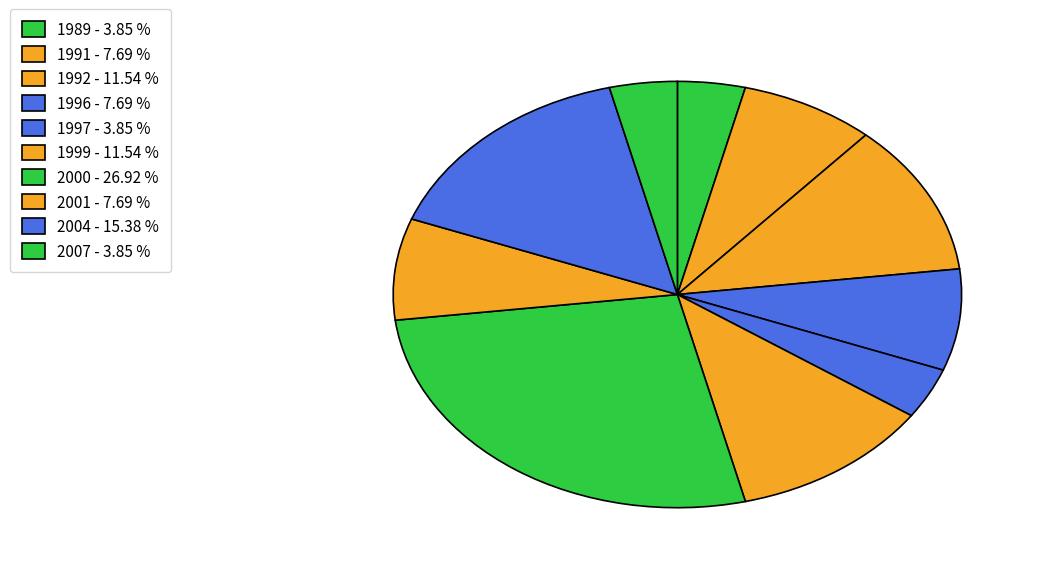

How many segments does this pie chart have?

10